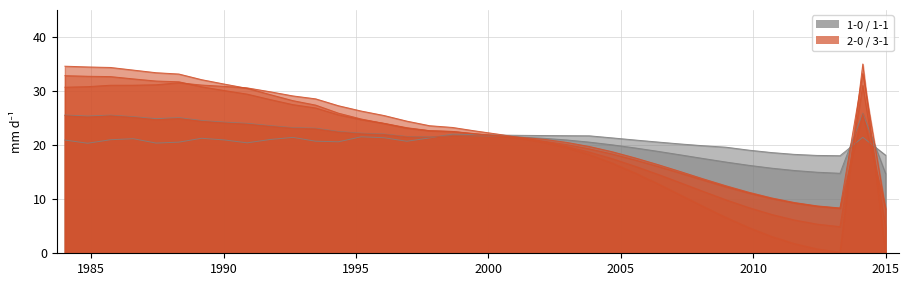

What is the average value of the 2-0 series?

22.1